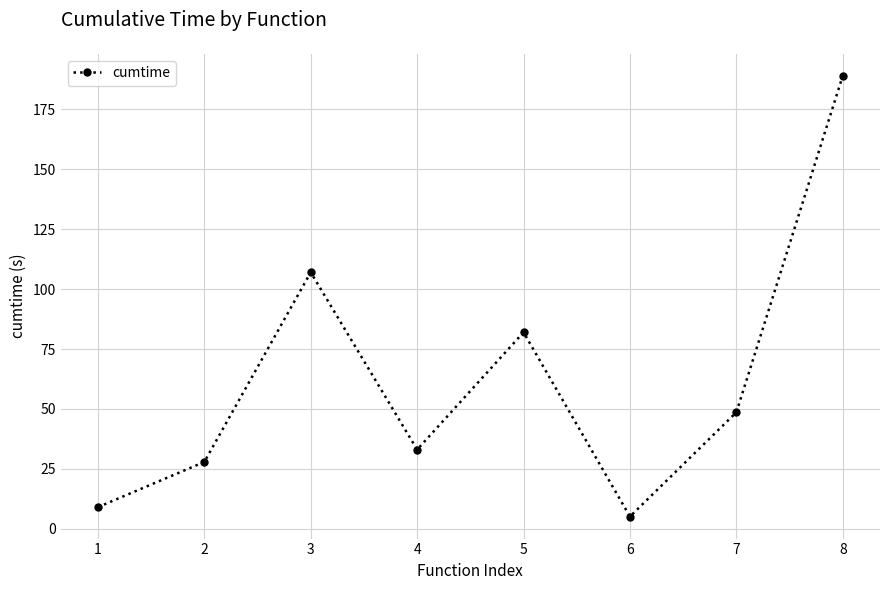

How many points are higher than both their immediate neighbors (excluding endpoints)?

2